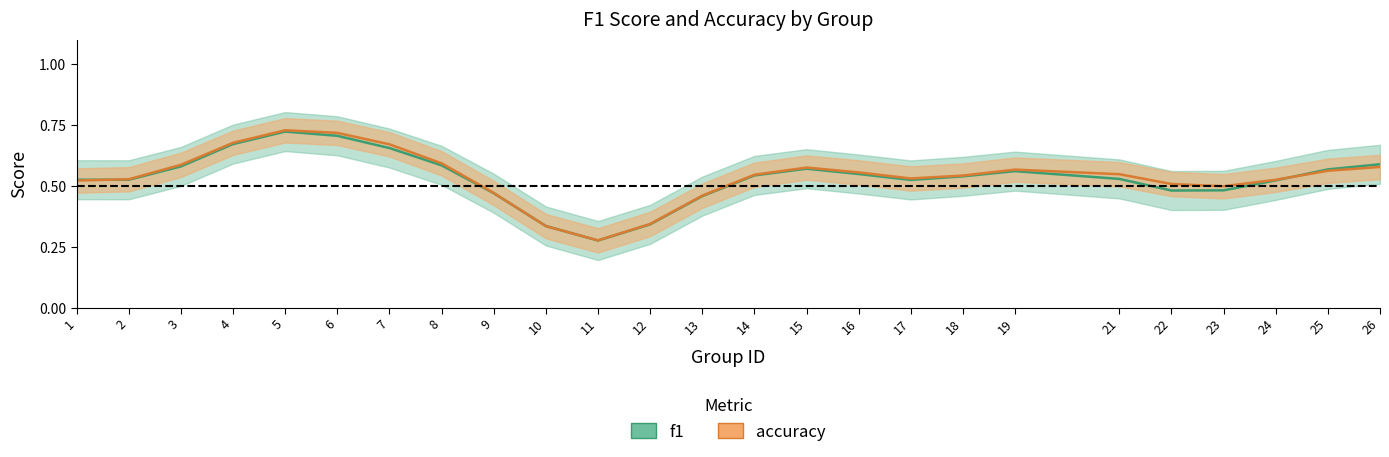

Which series has the widest spread of values?

f1